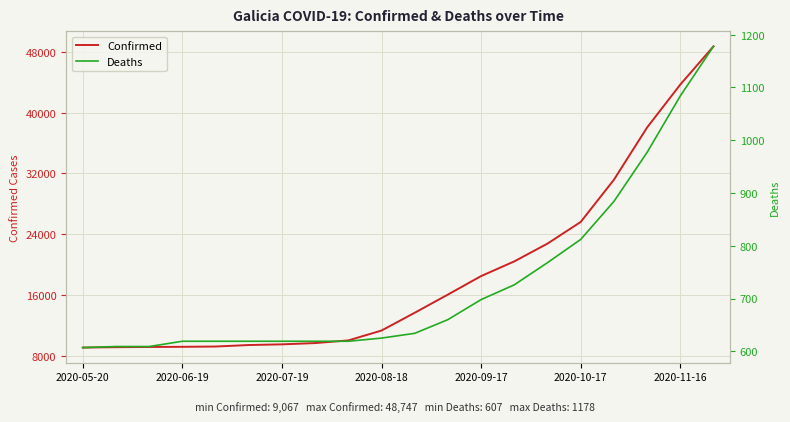

Is the value of Confirmed at 10 greater than the value of Deaths at 10?

Yes